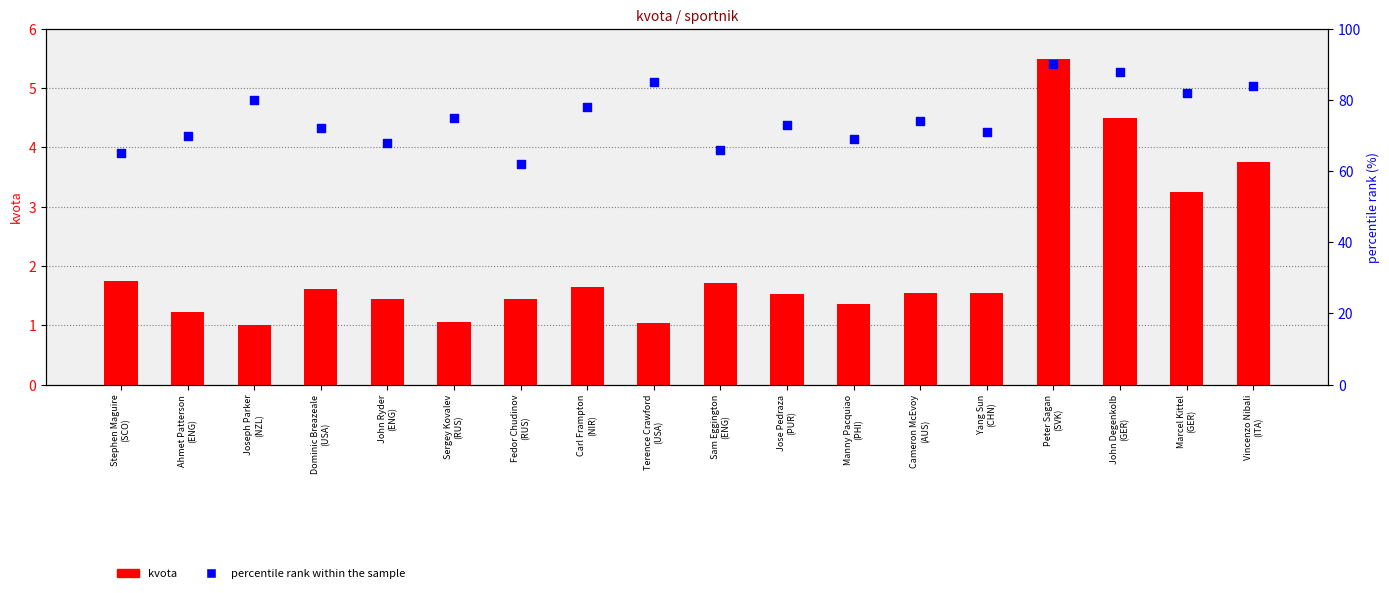

At how many categories does at least one series exceed 6?

18